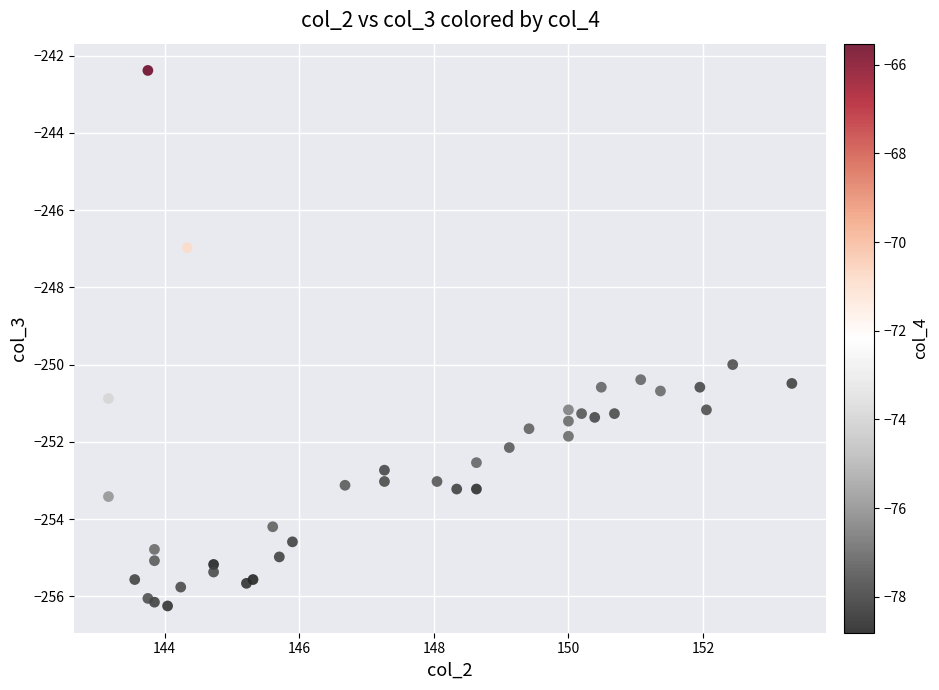

What Y value in the scatter plot is closest to -249?

-250.0